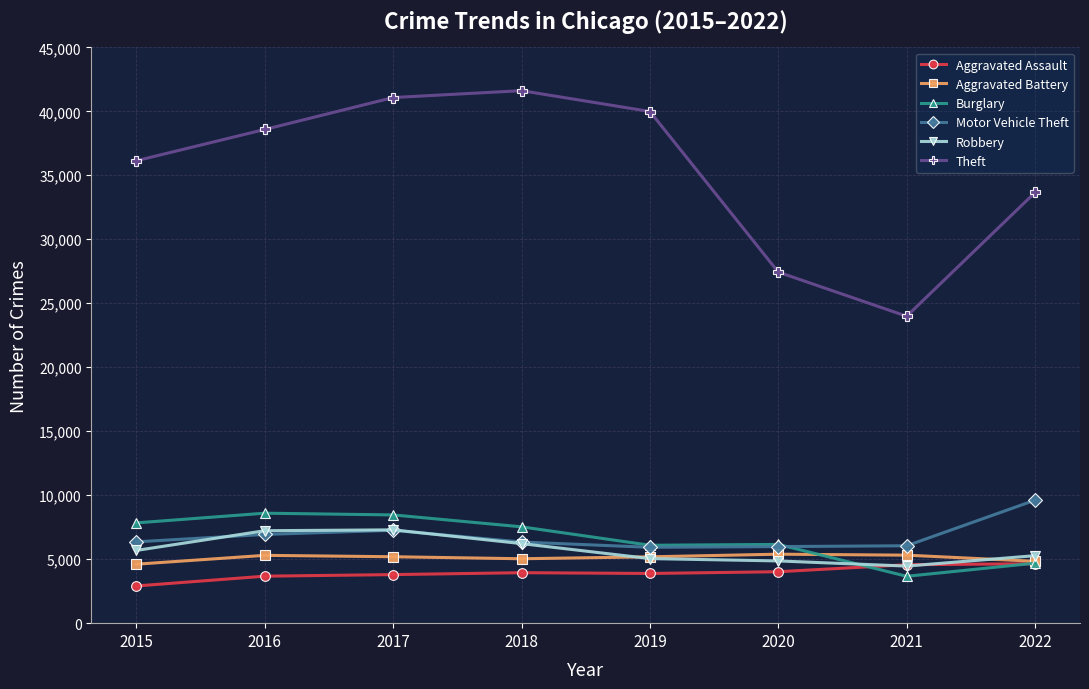

What are all the series names shown in the legend?

Aggravated Assault, Aggravated Battery, Burglary, Motor Vehicle Theft, Robbery, Theft